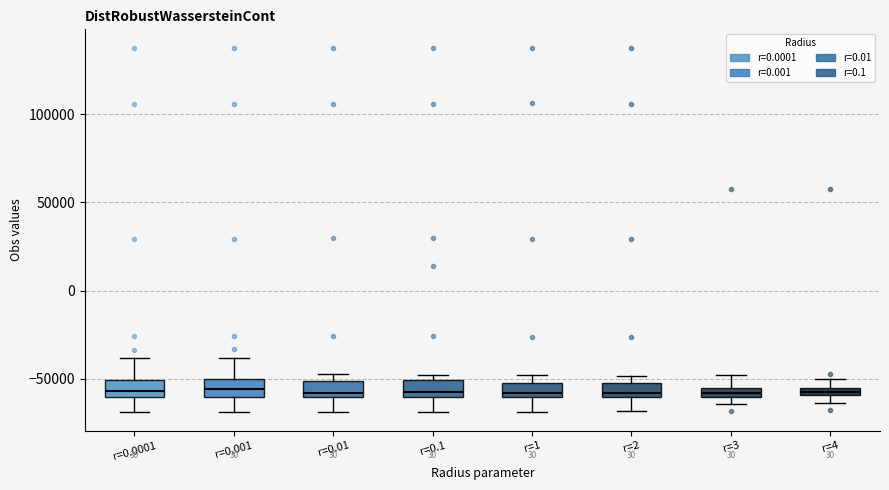

Where does the upper whisker of the box for r=3 end on the y-axis? The values are not printed on the chart, so give them approximately, as read against the axis.

-50000